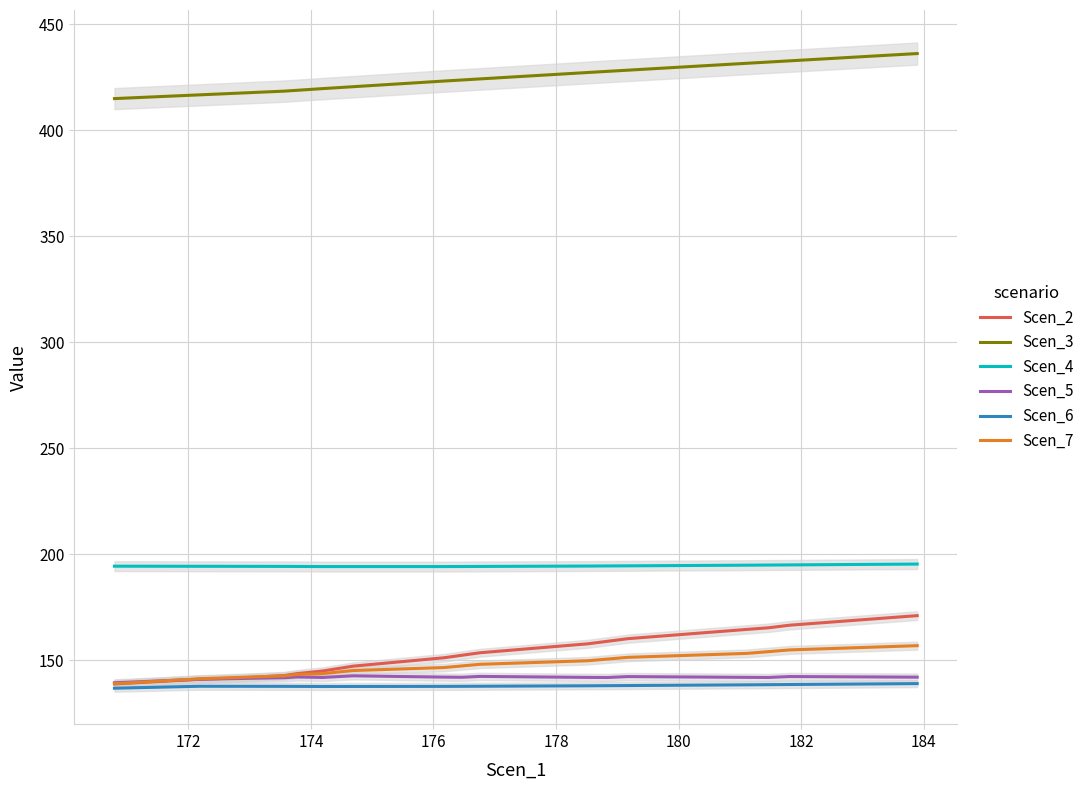

What is the highest value of the Scen_3 series?

436.1